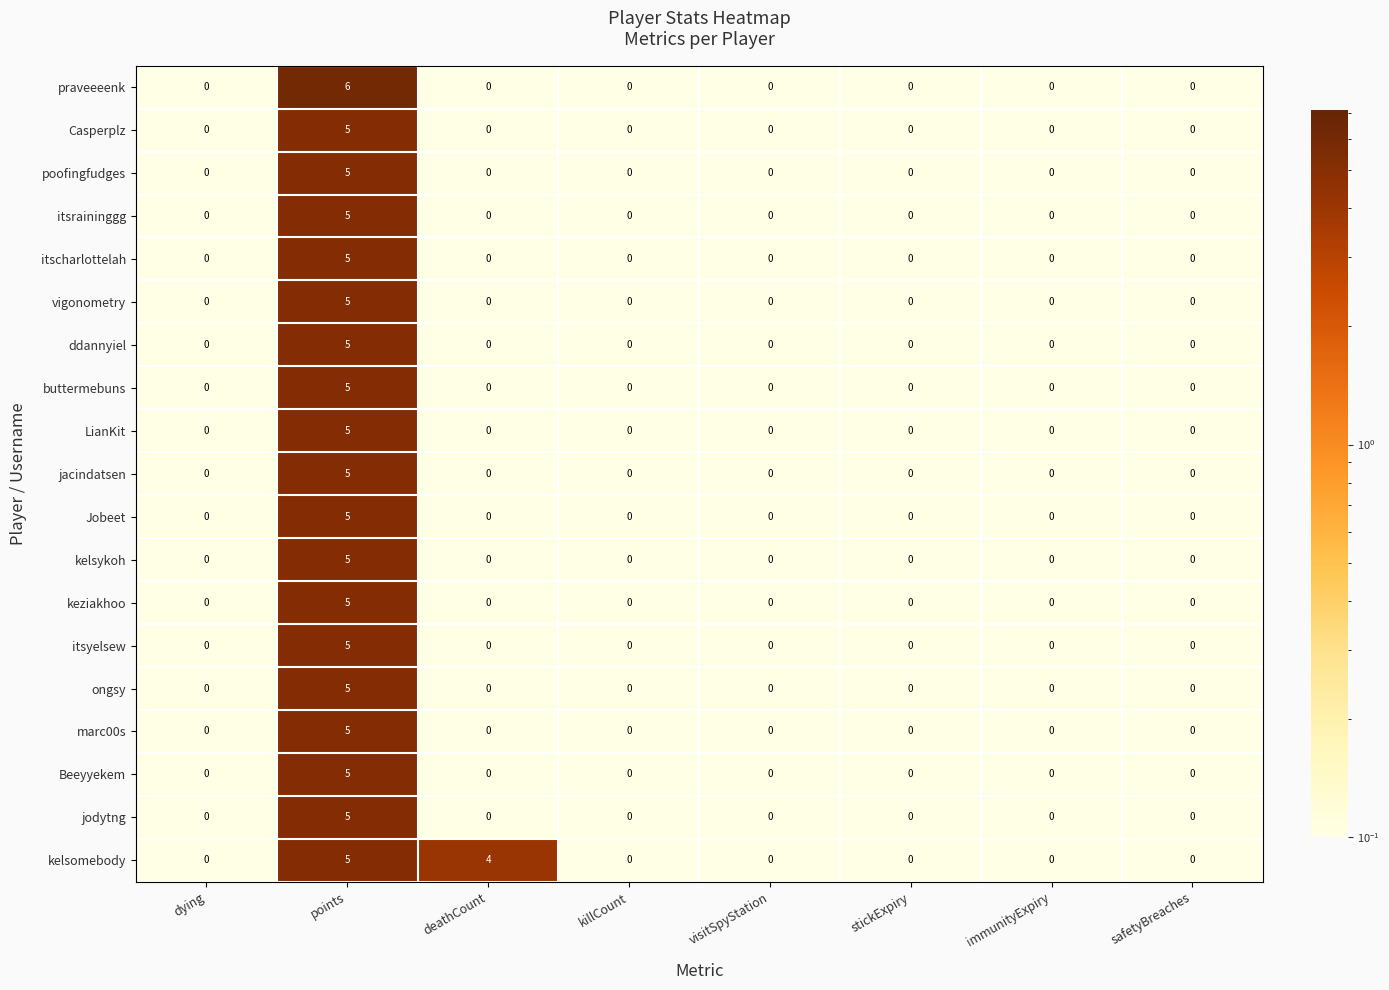

True or false: ongsy has a value of 0 at safetyBreaches.

True